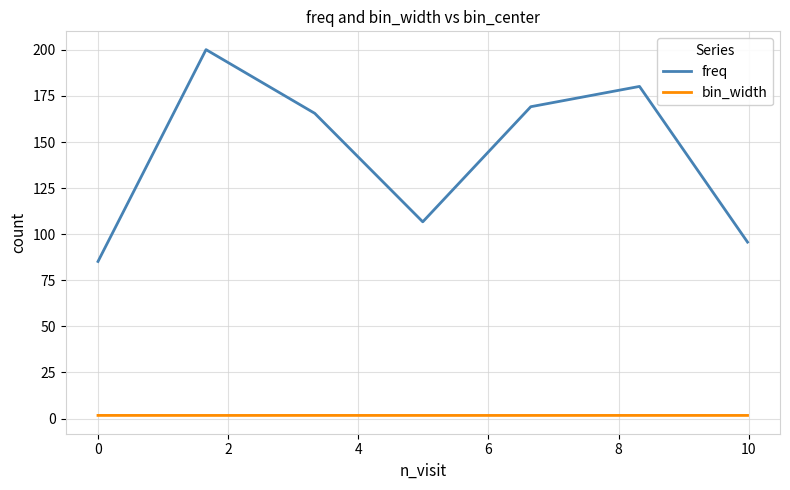

Which series has the largest range (max minus min)?

freq